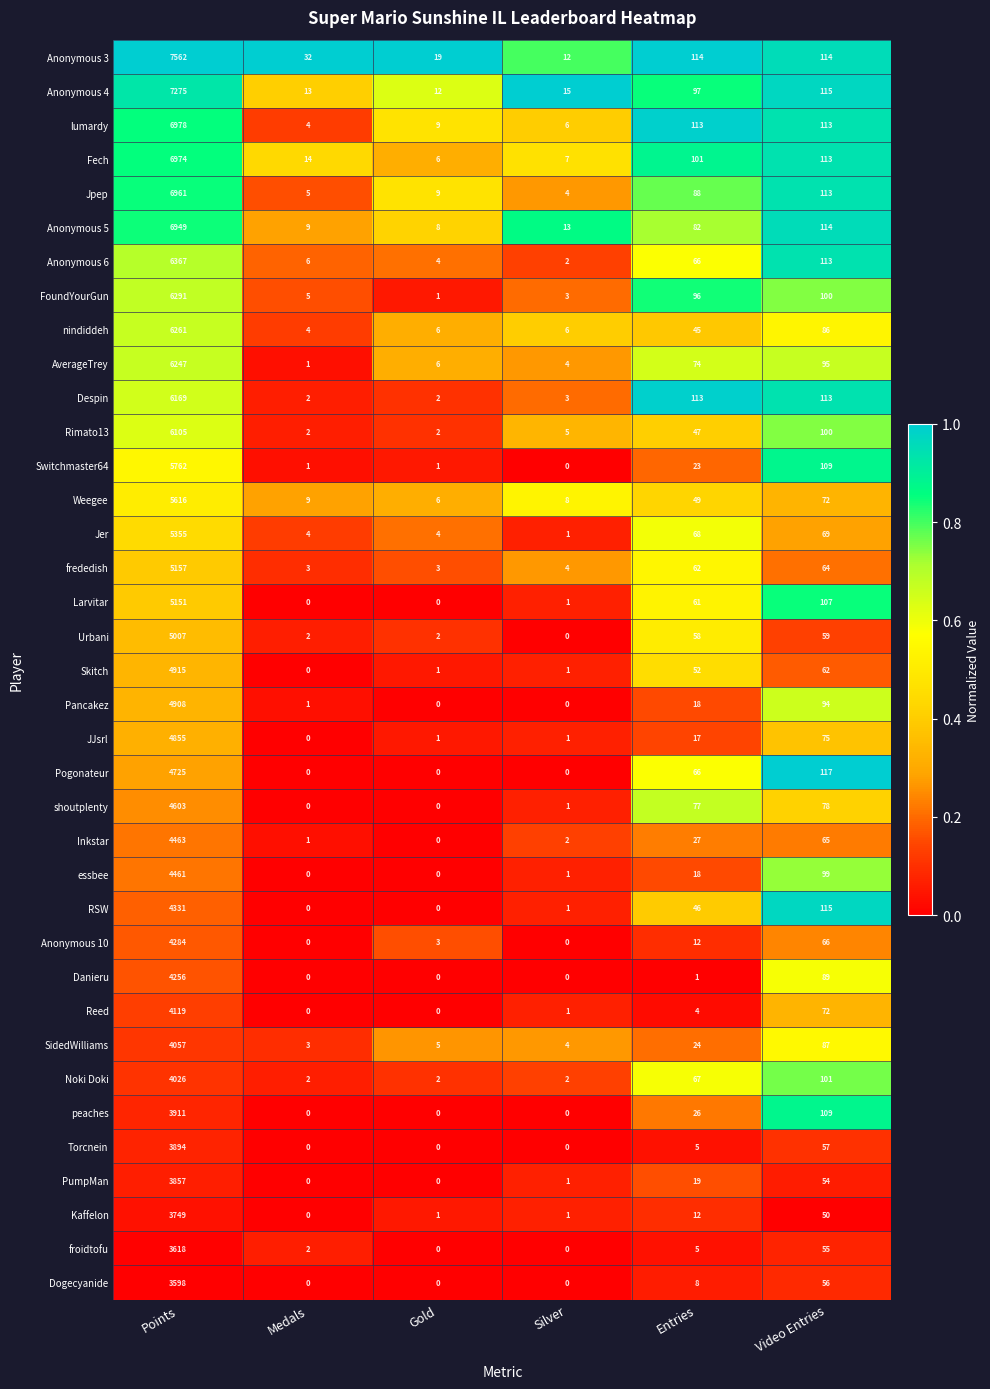

Which series has the largest range (max minus min)?

Anonymous 3